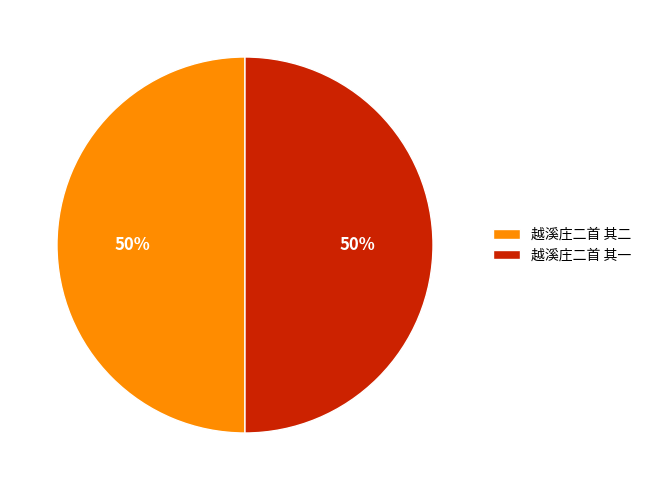

True or false: 越溪庄二首 其一 accounts for 43% of the total.

False